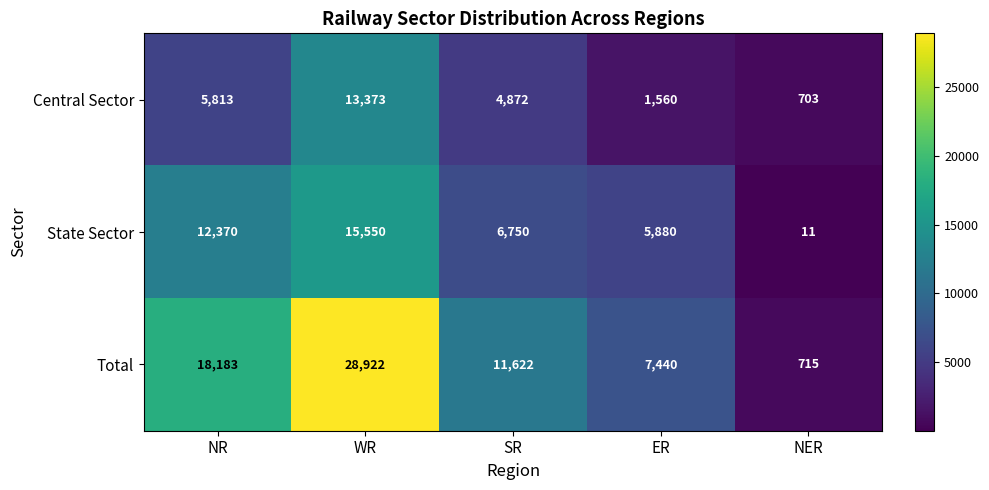

Rank the series by their average value, from lowest to highest.

Central Sector, State Sector, Total